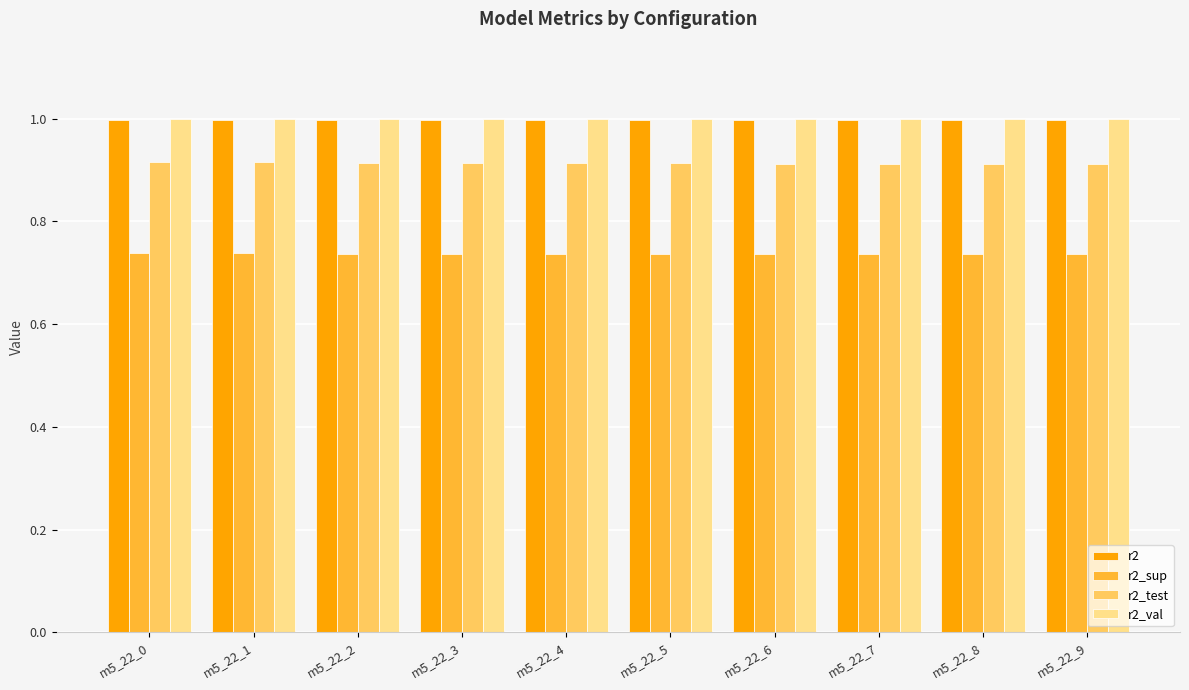

Is the value of r2_test at m5_22_3 greater than the value of r2_sup at m5_22_2?

Yes